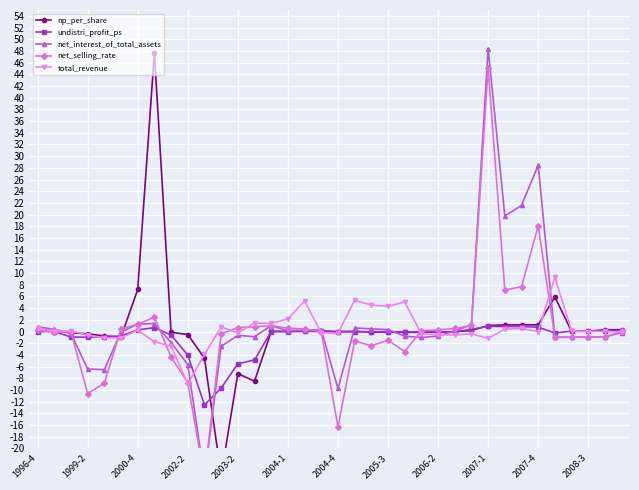

How many distinct data groups are displayed?

5